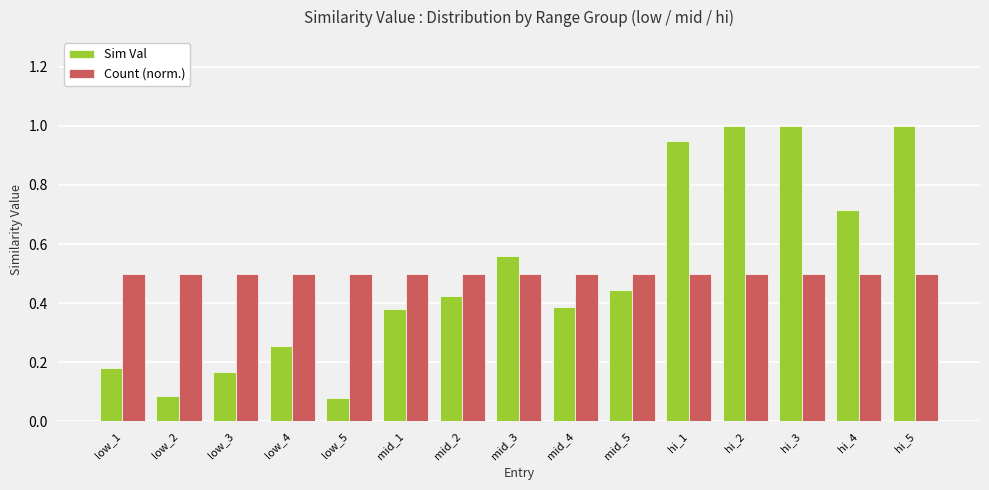

What is the lowest value of the Count (norm.) series?

0.5